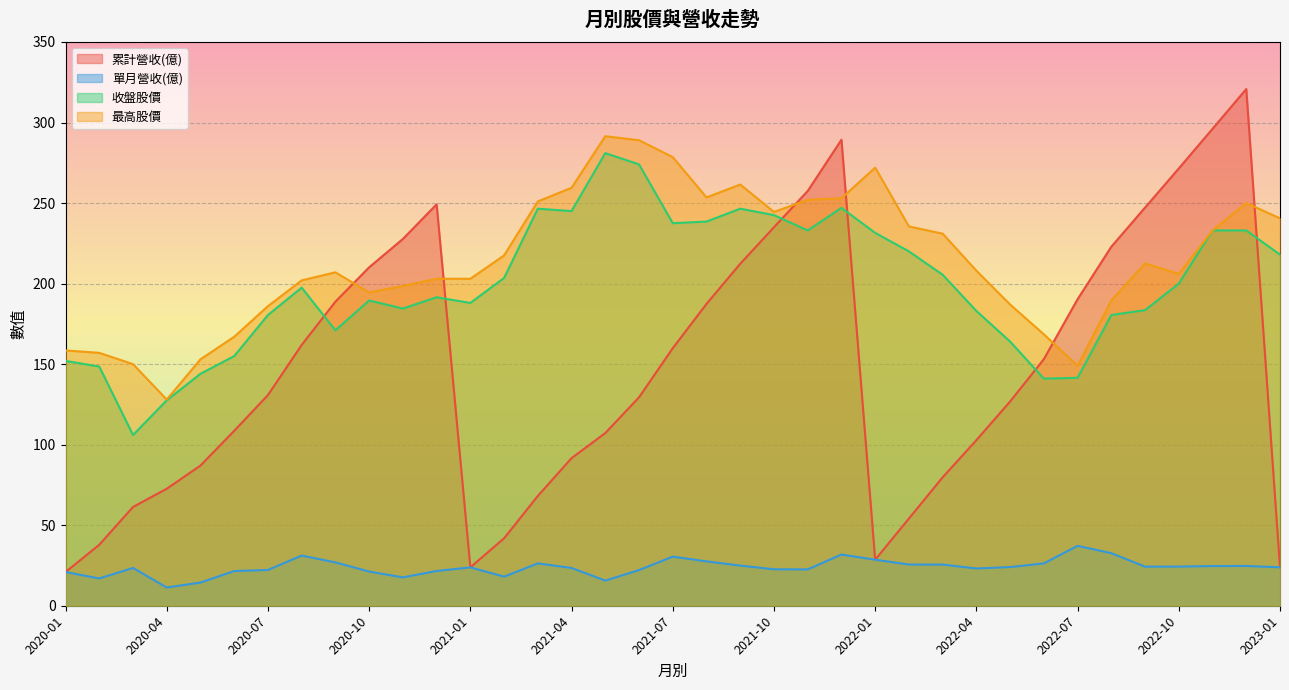

At which label does 累計營收(億) reach its peak?

2022-12